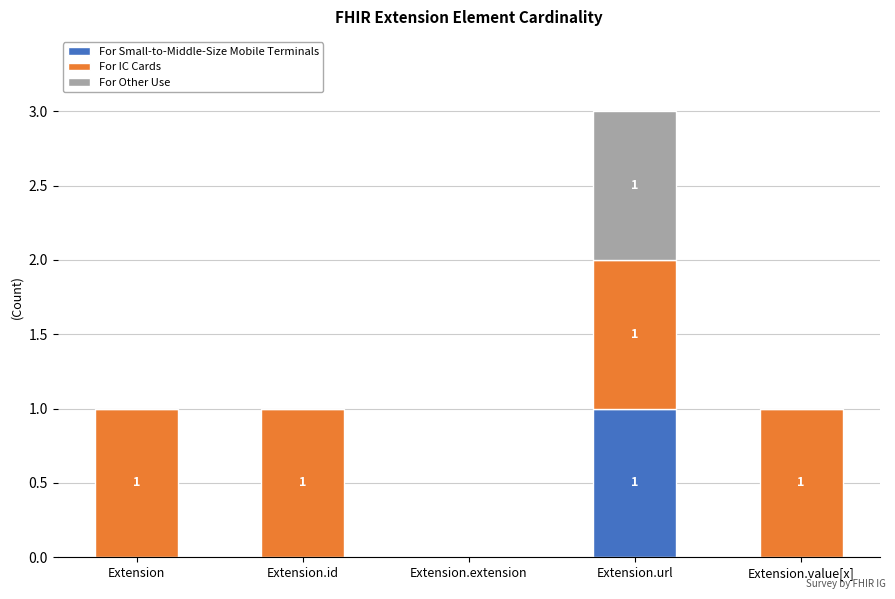

At which category is the sum across all series the highest?

Extension.url